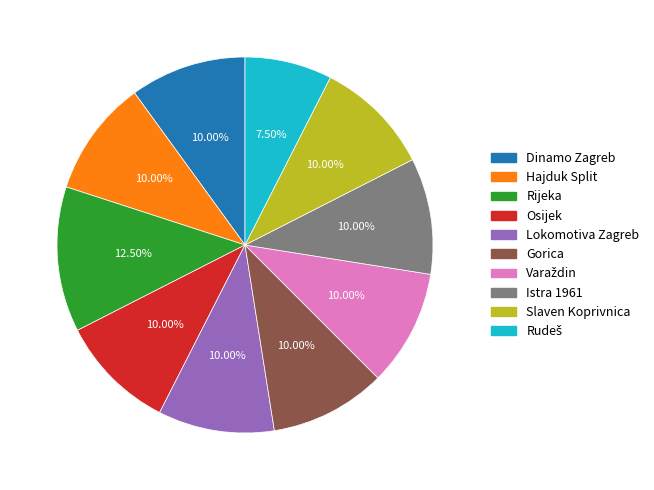

To the nearest percent, what is the average slice percentage?

10%